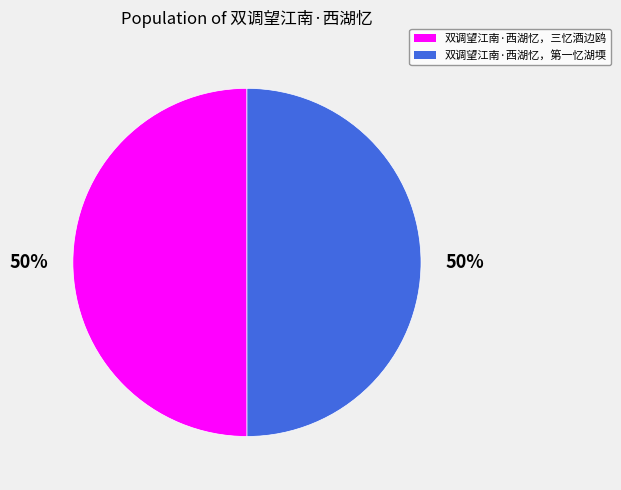

To the nearest percent, what is the average slice percentage?

50%